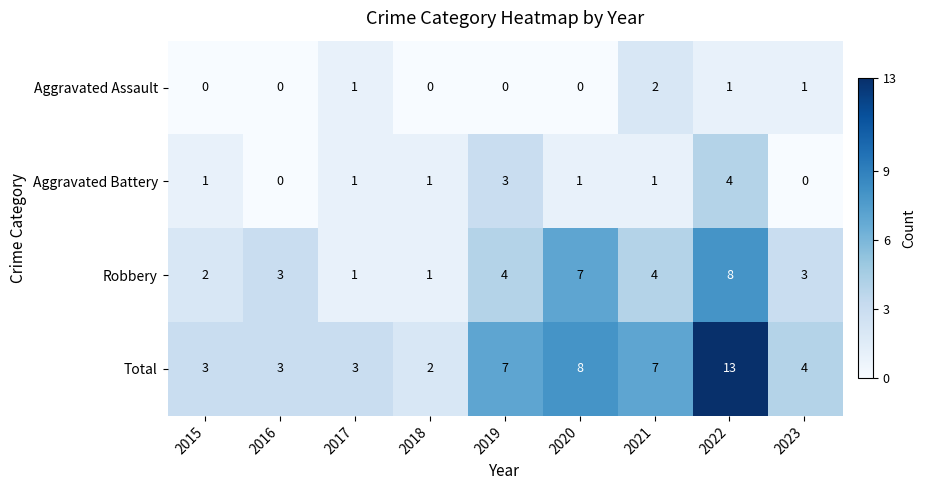

Which label corresponds to the largest value in the chart?

2022